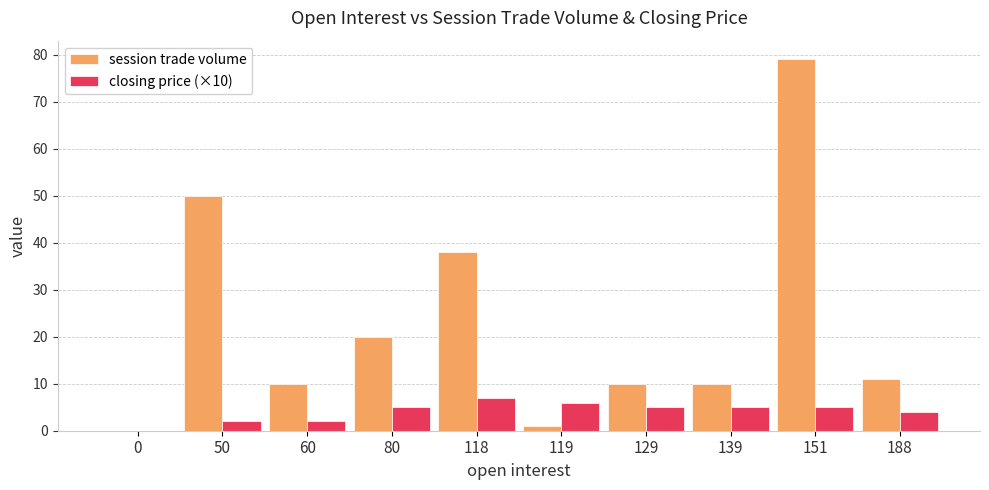

At which category is the sum across all series the highest?

151